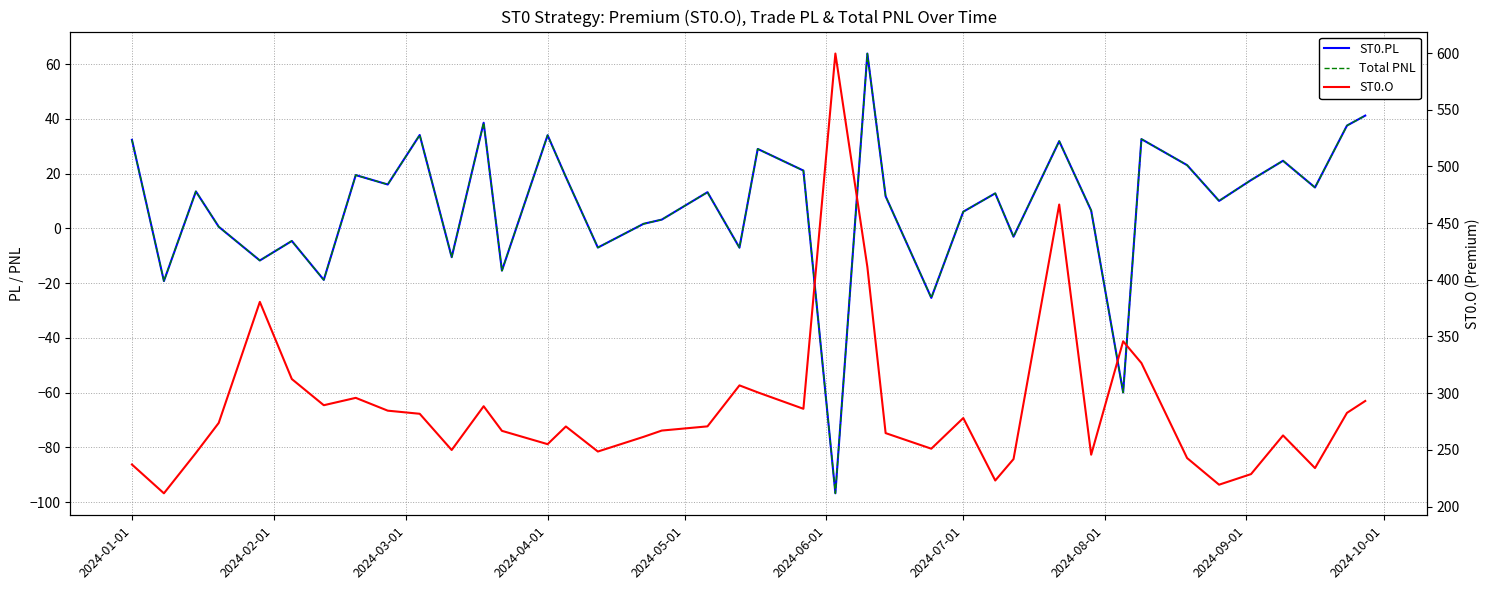

Reading left to right, list all the values displayed in this chart.

ST0.PL: 32.3	-19.3	13.5	0.6	-11.8	-4.6	-18.8	19.4	16.0	34.1	-10.5	38.6	-15.5	34.0	18.7	-7.0	1.6	3.2	13.2	-7.1	29.0	21.1	-96.8	63.8	11.7	-25.4	6.1	12.8	-3.1	31.8	6.5	-60.0	32.6	23.1	10.0	17.6	24.7	14.9	37.5	41.2
Total PNL: 32.3	-19.3	13.5	0.6	-11.8	-4.6	-18.8	19.4	16.0	34.1	-10.5	38.6	-15.5	34.0	18.7	-7.0	1.6	3.2	13.2	-7.1	29.0	21.1	-96.8	63.8	11.7	-25.4	6.1	12.8	-3.1	31.8	6.5	-60.0	32.6	23.1	10.0	17.6	24.7	14.9	37.5	41.2
ST0.O: 237.1	211.7	247.2	273.8	380.5	312.4	289.4	295.9	284.6	281.8	249.8	288.4	266.8	255.0	270.6	248.5	261.4	267.0	270.7	306.9	300.7	286.2	599.5	411.4	264.8	251.0	278.1	222.9	241.8	466.4	245.7	345.8	326.6	242.8	219.2	228.6	262.7	233.9	282.6	293.1